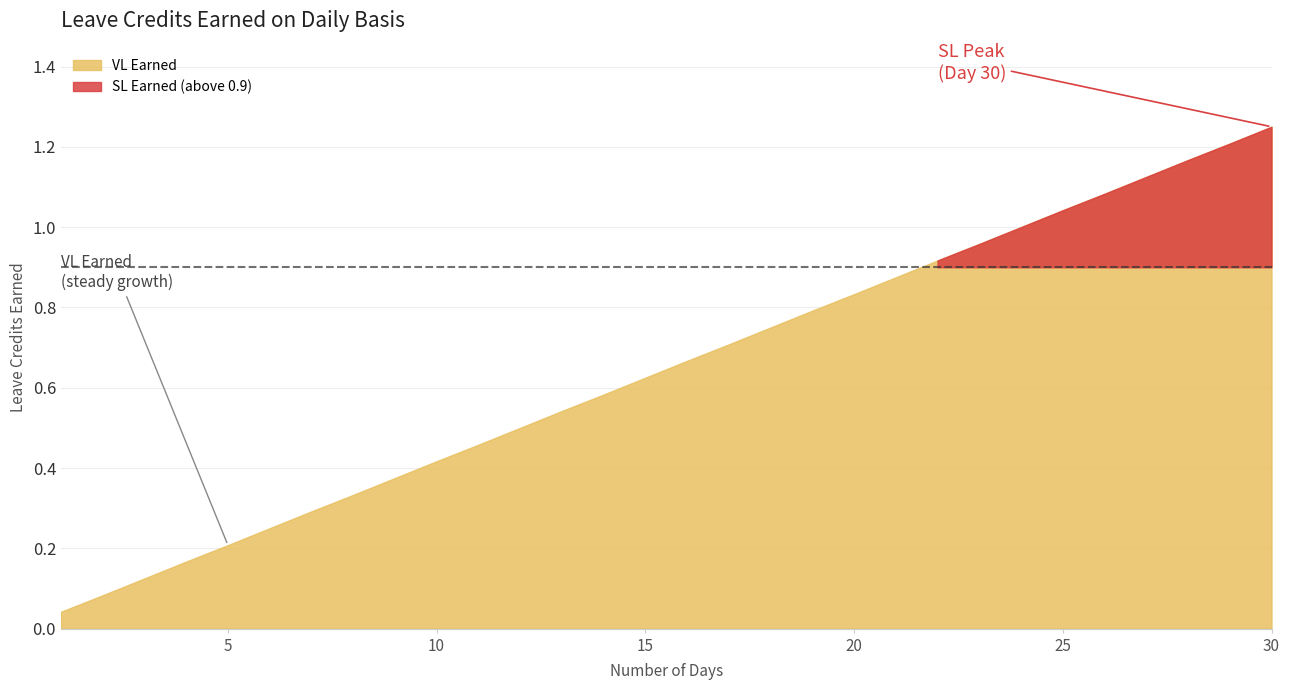

Reading left to right, extract all data points from this chart.

VL Earned: 0.0	0.1	0.1	0.2	0.2	0.2	0.3	0.3	0.4	0.4	0.5	0.5	0.5	0.6	0.6	0.7	0.7	0.8	0.8	0.8	0.9	0.9	1.0	1.0	1.0	1.1	1.1	1.2	1.2	1.2
SL Earned: 0.0	0.1	0.1	0.2	0.2	0.2	0.3	0.3	0.4	0.4	0.5	0.5	0.5	0.6	0.6	0.7	0.7	0.8	0.8	0.8	0.9	0.9	1.0	1.0	1.0	1.1	1.1	1.2	1.2	1.2